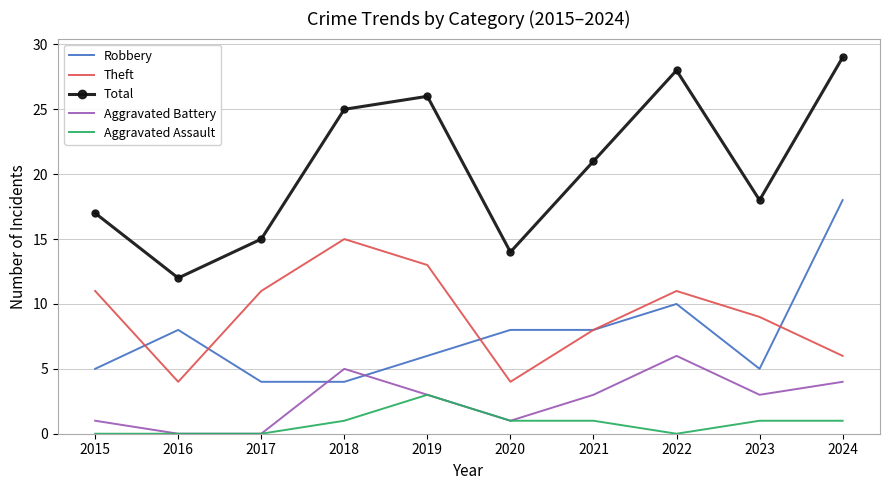

What is the difference between the second highest and second lowest values in the Aggravated Battery series?

5